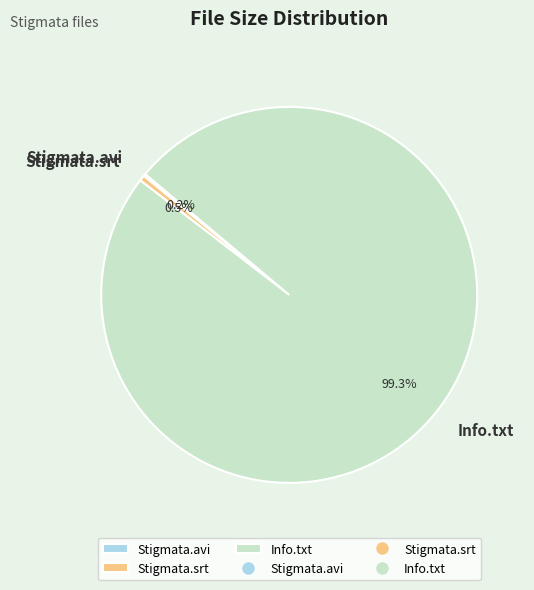

To the nearest percent, what is the difference between the largest and smallest slice percentages?

99%